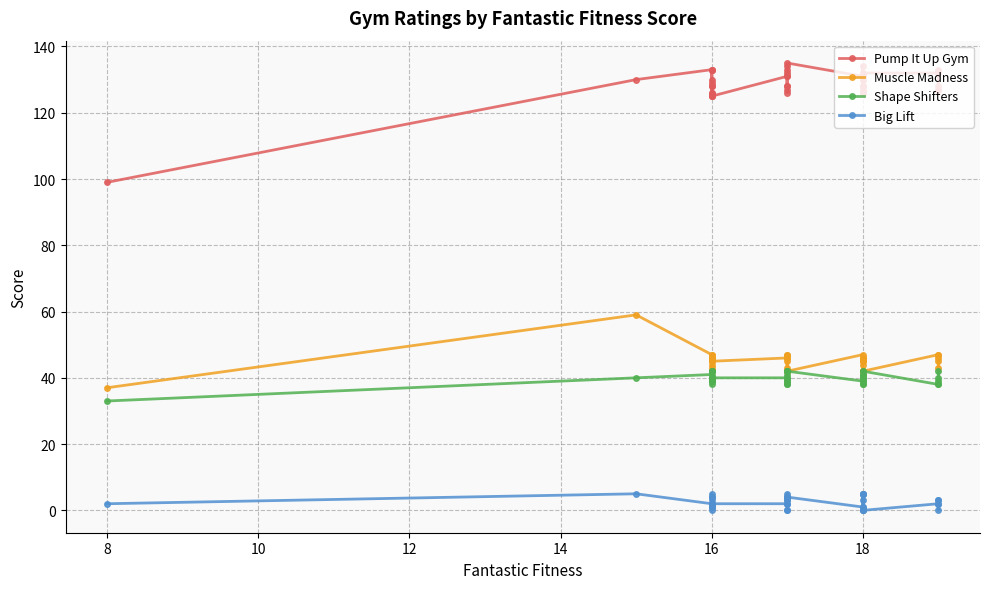

What is the maximum value shown in the chart?

135